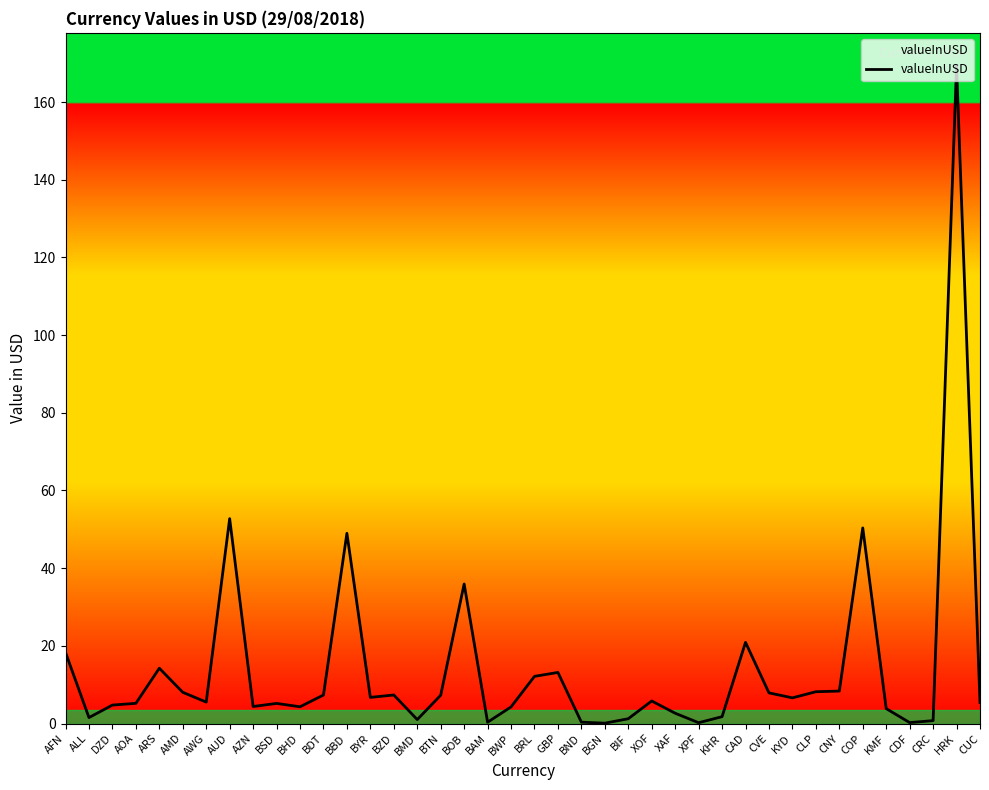

Between ALL and CVE, which is larger?

CVE